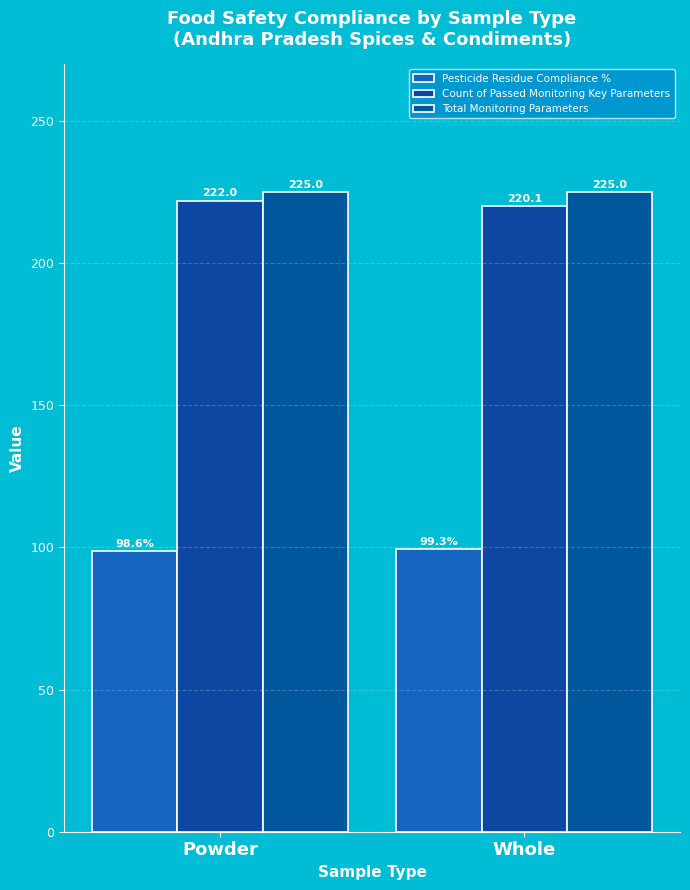

What is the sum of the Pesticide Residue Compliance % values at Powder and Whole?

197.9